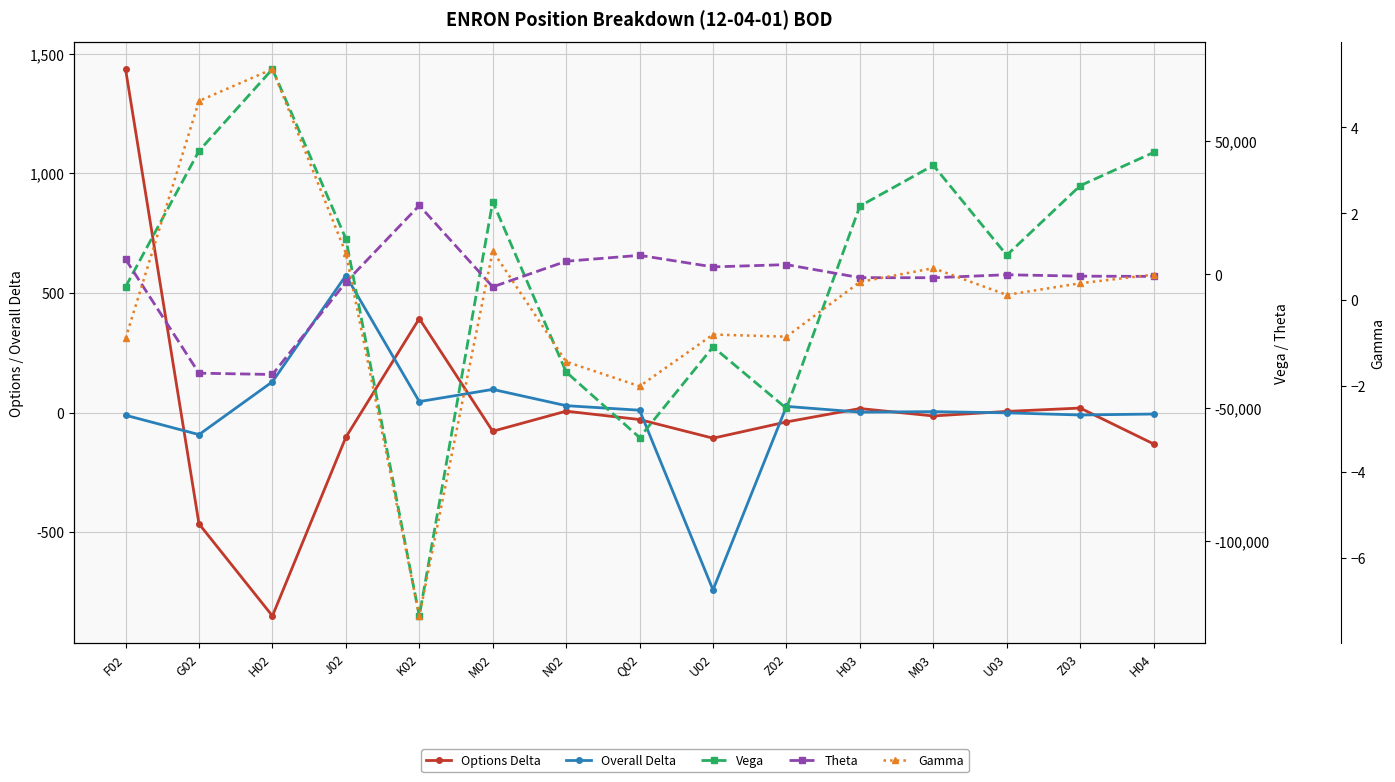

What is the sum of the Overall Delta values at H03 and M02?

99.0